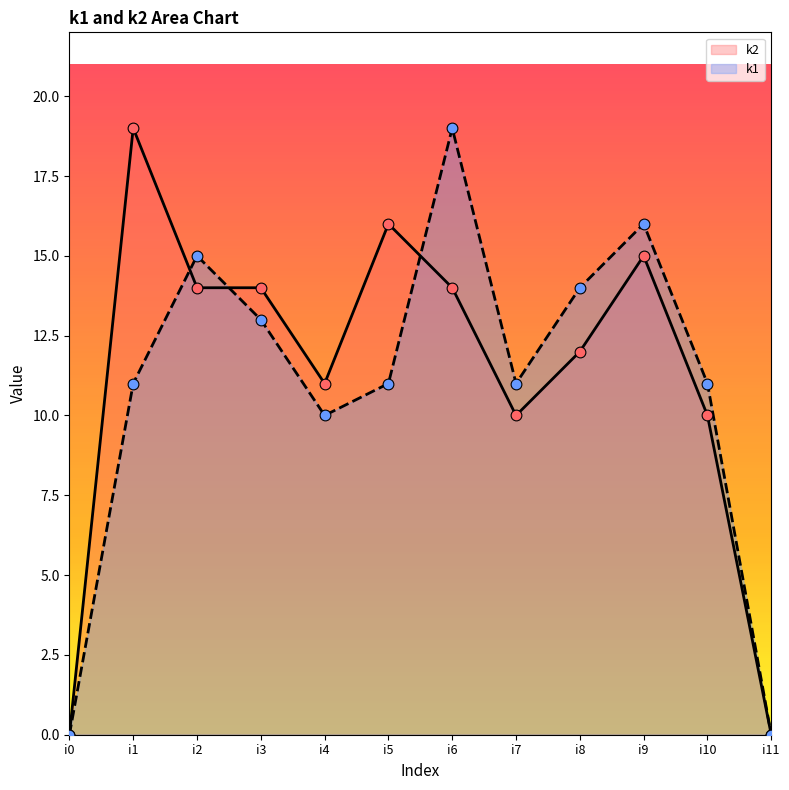

Which series has the widest spread of Y values?

k1